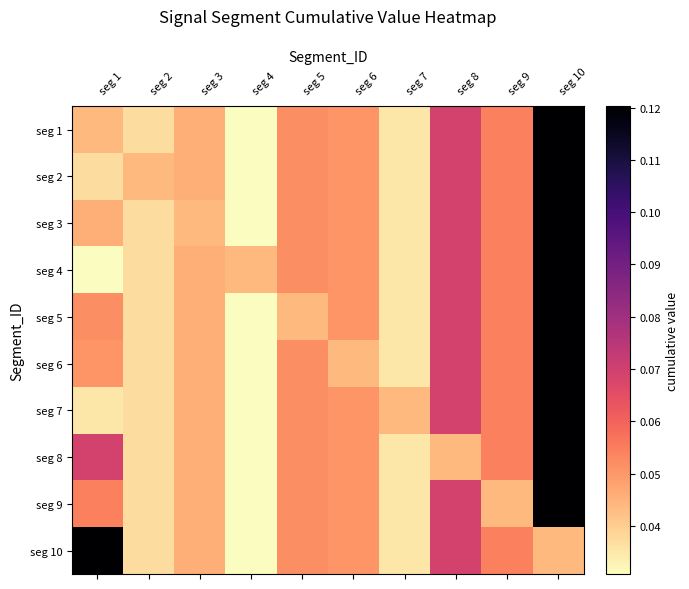

At seg 2, list the series in order from smallest to largest.

seg 1, seg 3, seg 4, seg 5, seg 6, seg 7, seg 8, seg 9, seg 10, seg 2